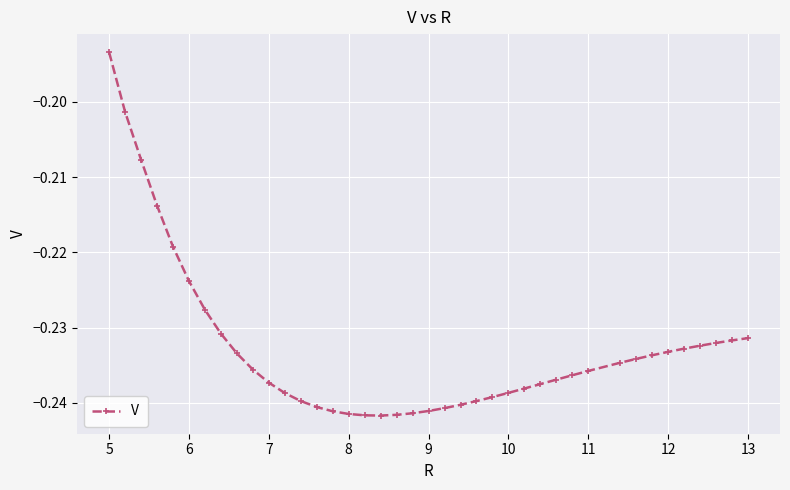

What is the sum of all values?

-9.3